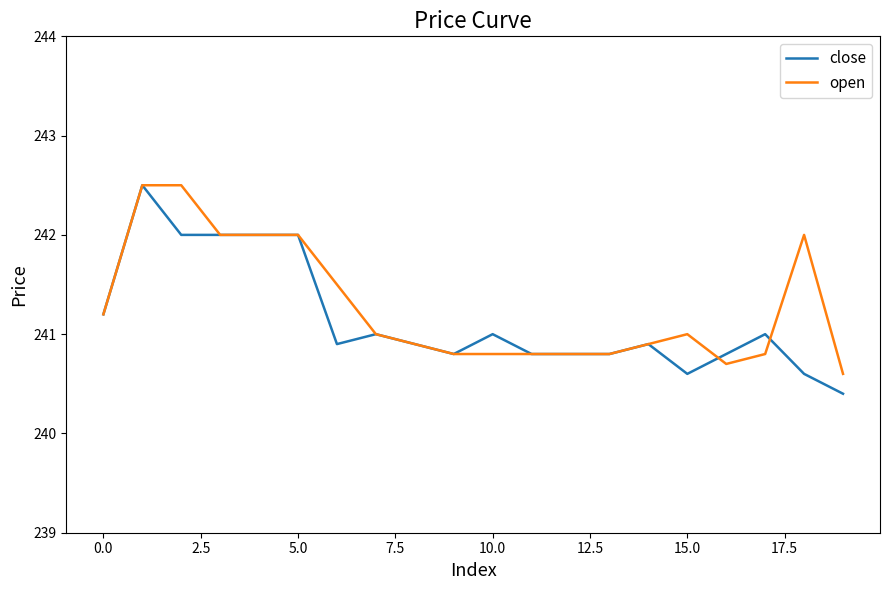

Reading left to right, extract all data points from this chart.

close: 241.2	242.5	242.0	242.0	242.0	242.0	240.9	241.0	240.9	240.8	241.0	240.8	240.8	240.8	240.9	240.6	240.8	241.0	240.6	240.4
open: 241.2	242.5	242.5	242.0	242.0	242.0	241.5	241.0	240.9	240.8	240.8	240.8	240.8	240.8	240.9	241.0	240.7	240.8	242.0	240.6